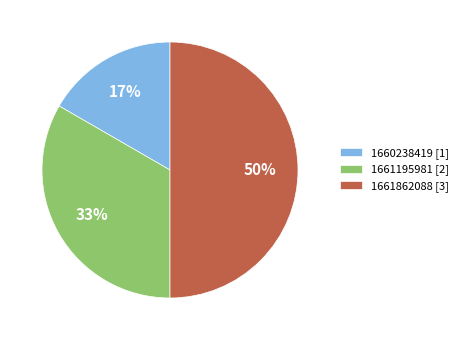

To the nearest percent, what is the difference between the 1661862088 [3] and 1661195981 [2] slice percentages?

17%